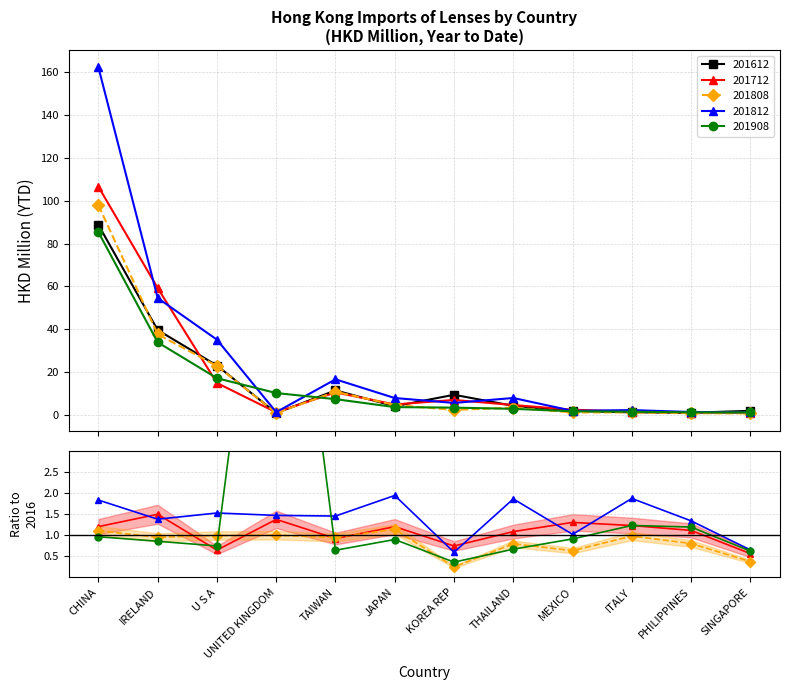

True or false: 201812 has more than 2 points higher than both neighbors.

True